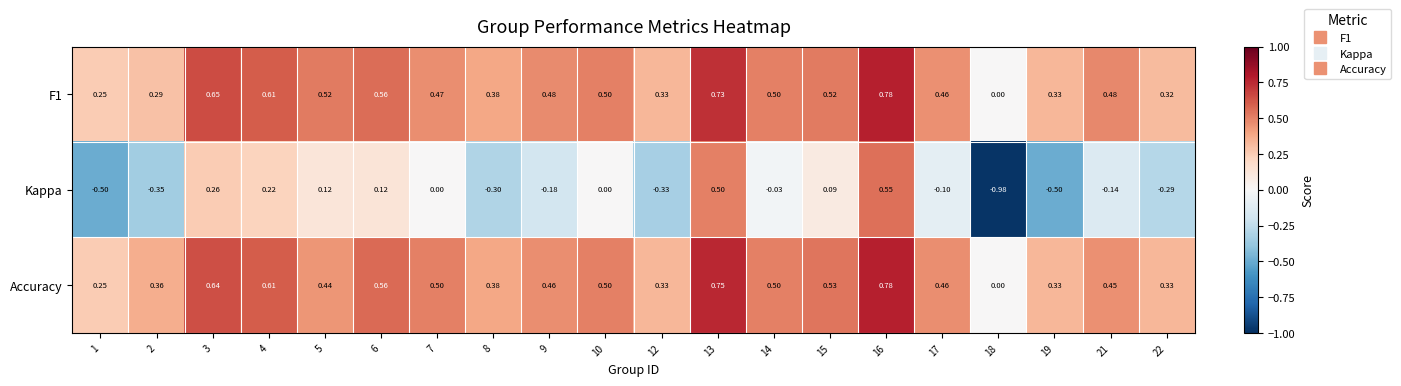

Which series has the widest spread of values?

Kappa